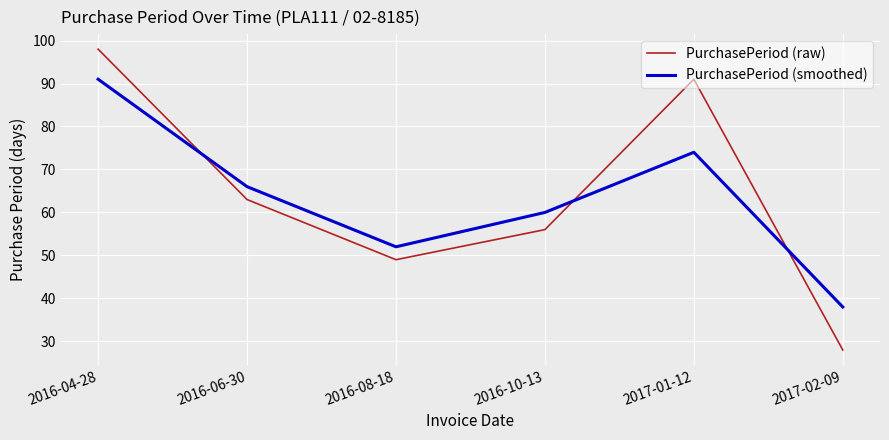

Does the chart have visible grid lines?

Yes